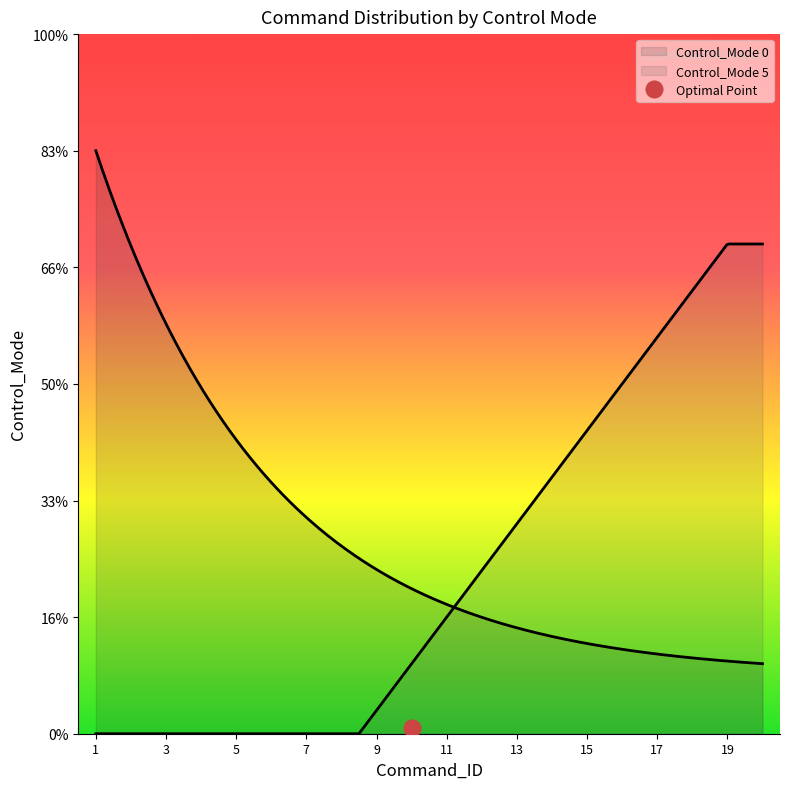

List the series in order of their peak value, highest first.

Control_Mode_5, Control_Mode_0